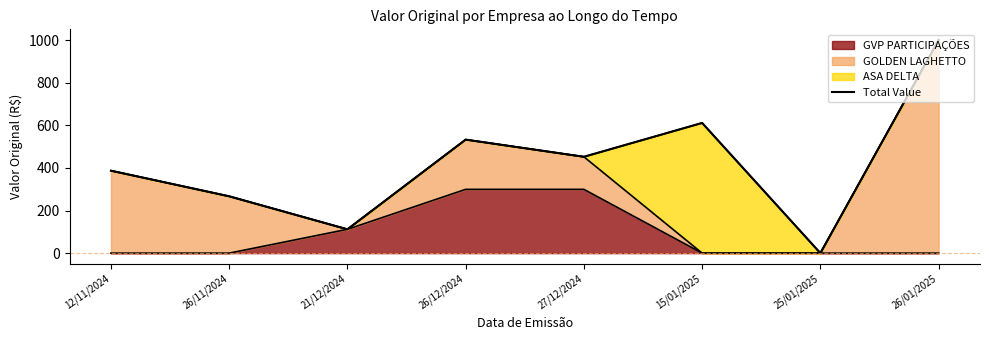

Which label corresponds to the largest value in the chart?

26/01/2025